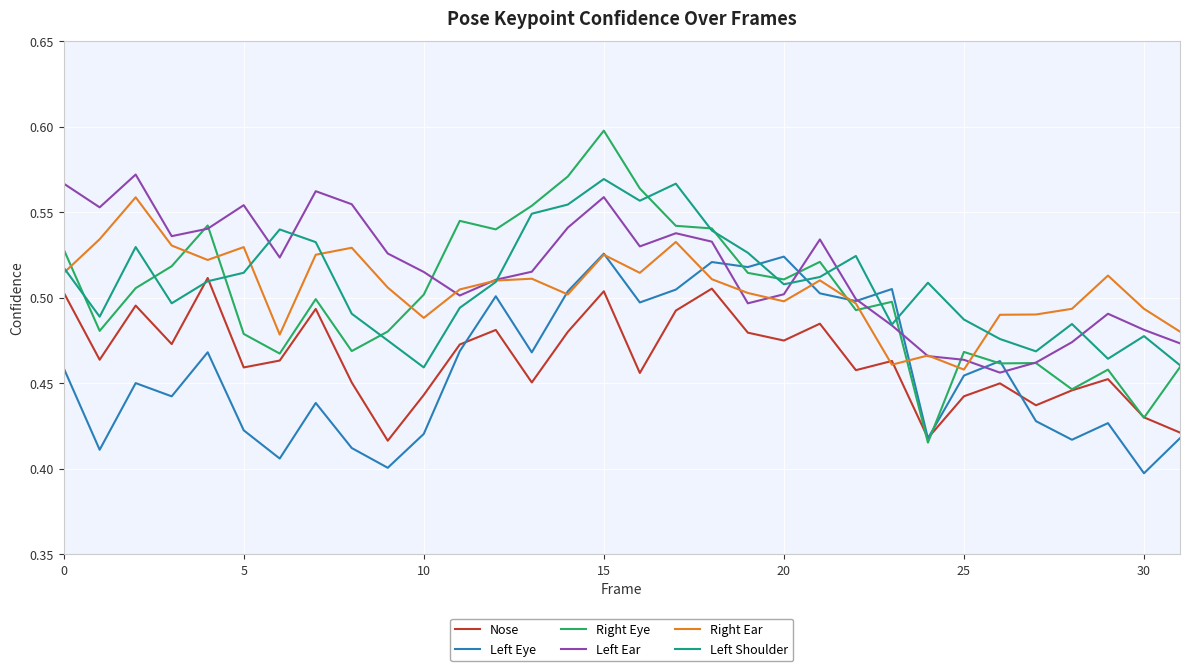

What is the average value of the Left Shoulder series?

0.5